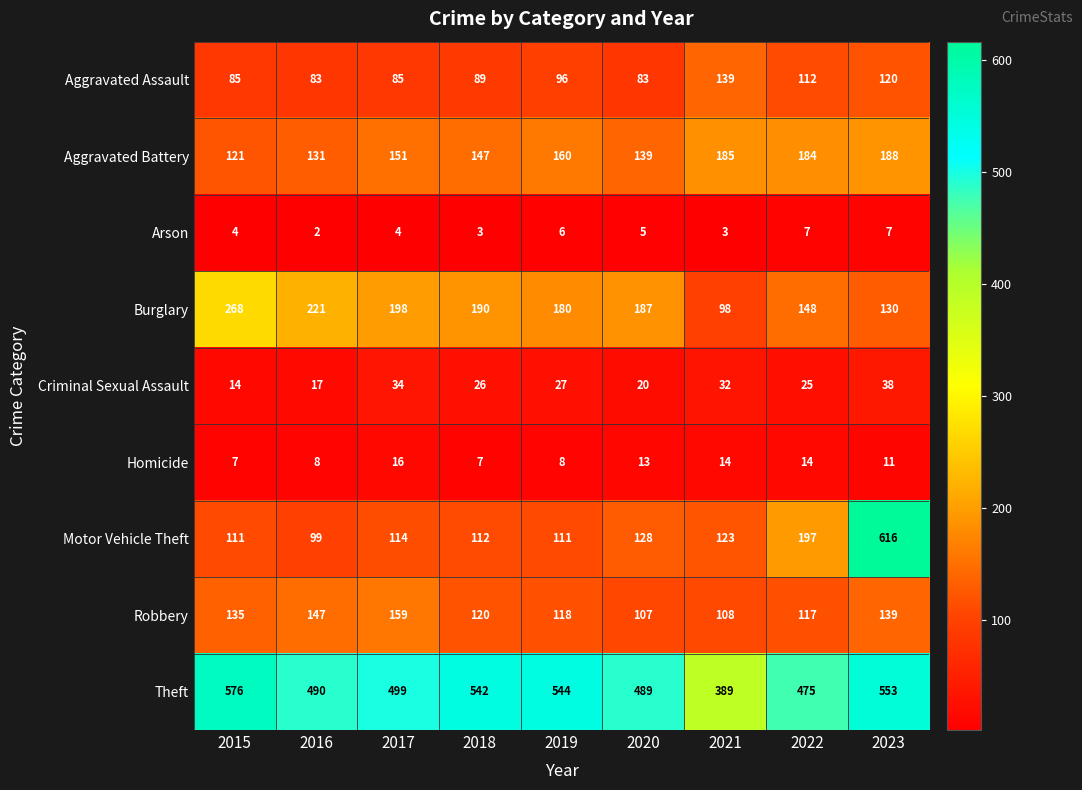

Which series has the largest total across all categories?

Theft